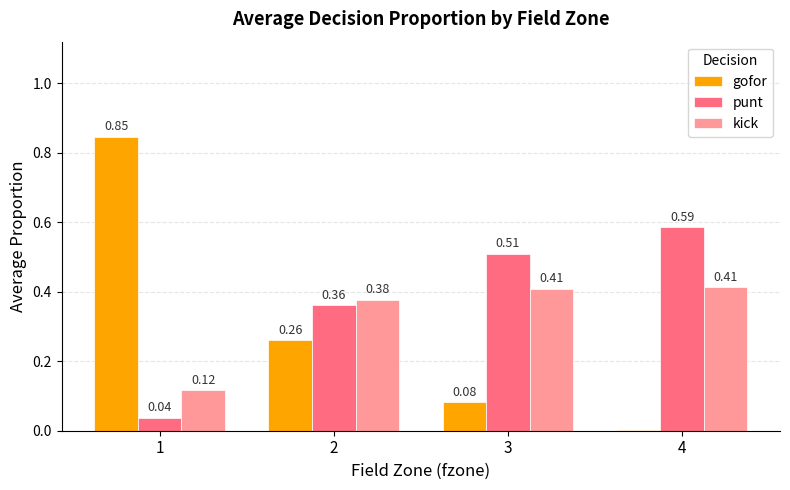

What is the sum of all gofor values?

1.2